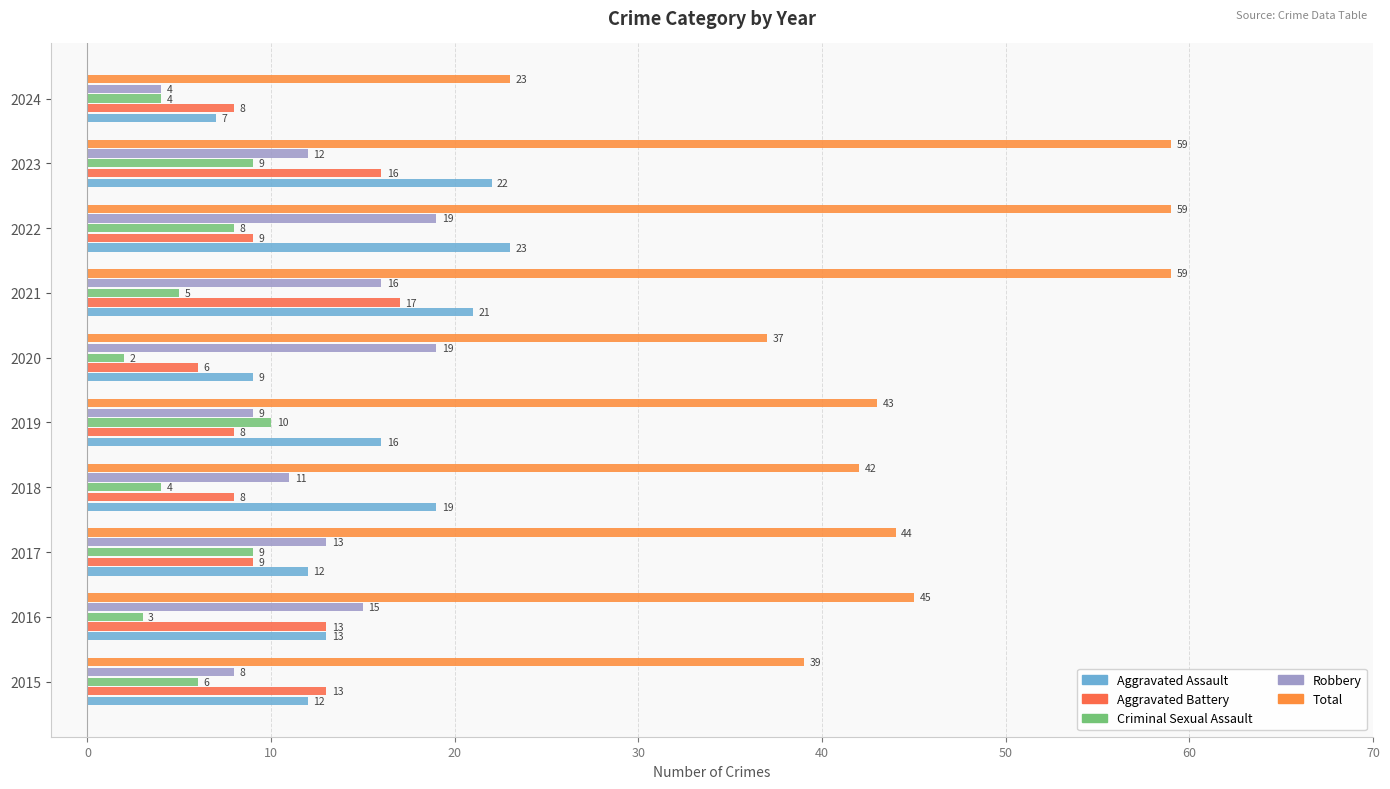

What is the sum of all Aggravated Battery values?

107